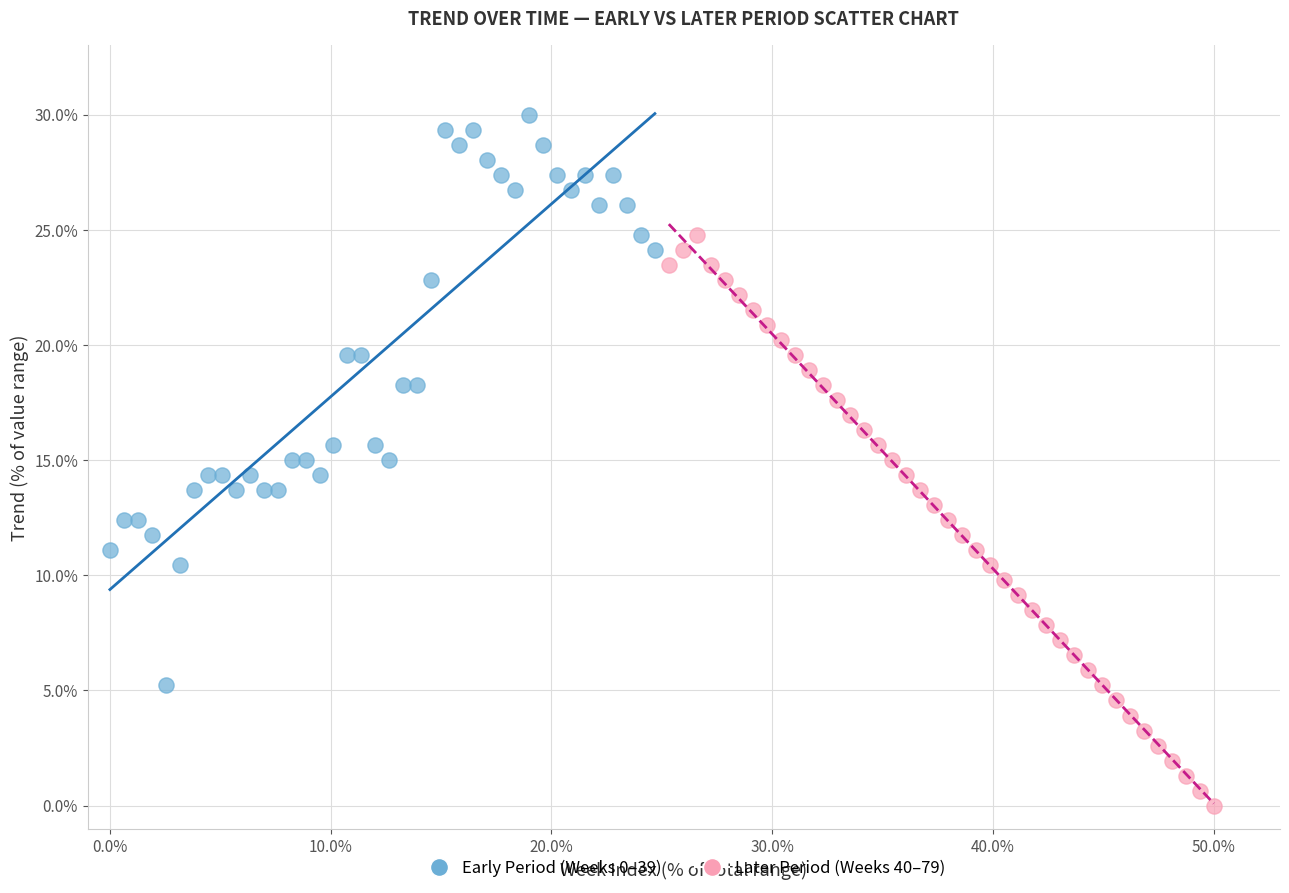

Which series reaches the minimum Y coordinate?

Later Period (Weeks 40–79)